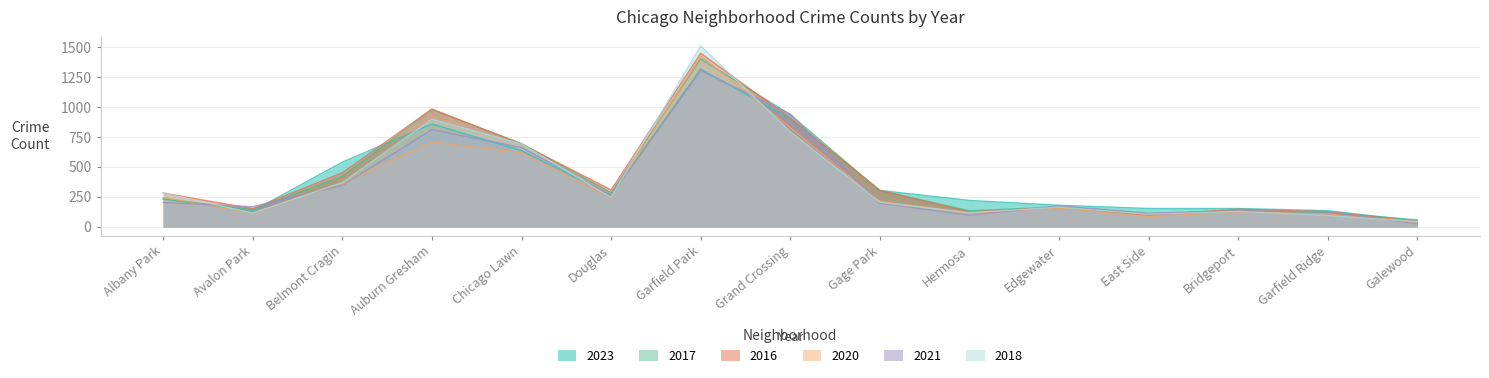

Reading right to left, what are all the values shown in this chart?

2023: Galewood=49	Garfield Ridge=135	Bridgeport=153	East Side=153	Edgewater=180	Hermosa=220	Gage Park=304	Grand Crossing=901	Garfield Park=1316	Douglas=265	Chicago Lawn=635	Auburn Gresham=858	Belmont Cragin=540	Avalon Park=132	Albany Park=231
2017: Galewood=58	Garfield Ridge=119	Bridgeport=128	East Side=108	Edgewater=166	Hermosa=134	Gage Park=301	Grand Crossing=936	Garfield Park=1401	Douglas=285	Chicago Lawn=695	Auburn Gresham=978	Belmont Cragin=420	Avalon Park=142	Albany Park=235
2016: Galewood=42	Garfield Ridge=126	Bridgeport=147	East Side=97	Edgewater=162	Hermosa=124	Gage Park=305	Grand Crossing=908	Garfield Park=1448	Douglas=308	Chicago Lawn=690	Auburn Gresham=983	Belmont Cragin=451	Avalon Park=151	Albany Park=282
2020: Galewood=43	Garfield Ridge=109	Bridgeport=124	East Side=85	Edgewater=157	Hermosa=114	Gage Park=213	Grand Crossing=828	Garfield Park=1426	Douglas=242	Chicago Lawn=618	Auburn Gresham=708	Belmont Cragin=365	Avalon Park=113	Albany Park=246
2021: Galewood=25	Garfield Ridge=123	Bridgeport=134	East Side=114	Edgewater=175	Hermosa=97	Gage Park=197	Grand Crossing=941	Garfield Park=1303	Douglas=262	Chicago Lawn=661	Auburn Gresham=811	Belmont Cragin=346	Avalon Park=168	Albany Park=203
2018: Galewood=42	Garfield Ridge=94	Bridgeport=129	East Side=105	Edgewater=164	Hermosa=118	Gage Park=205	Grand Crossing=794	Garfield Park=1510	Douglas=246	Chicago Lawn=691	Auburn Gresham=898	Belmont Cragin=369	Avalon Park=115	Albany Park=281